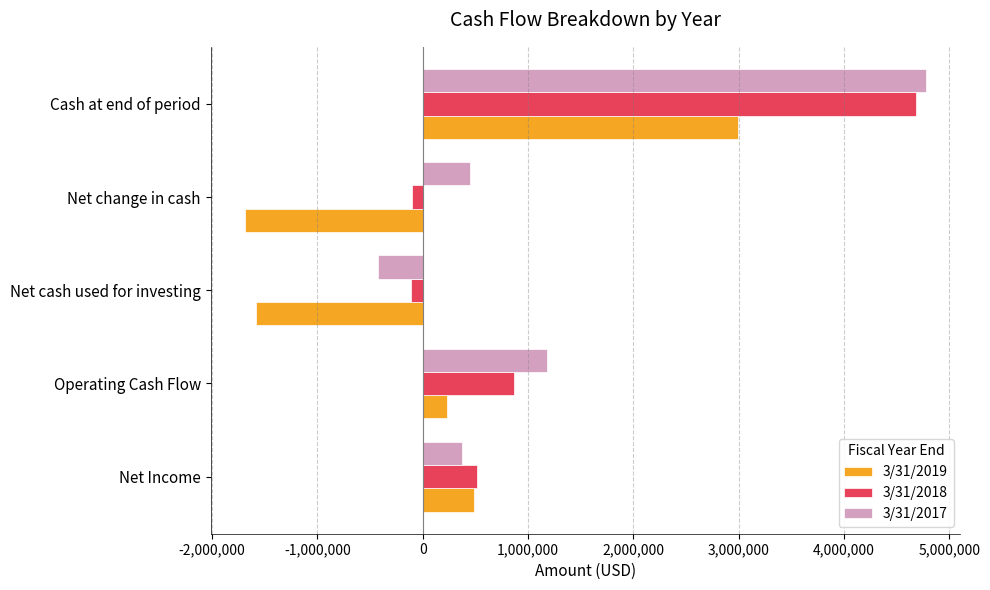

List the series in order of their peak value, highest first.

3/31/2017, 3/31/2018, 3/31/2019